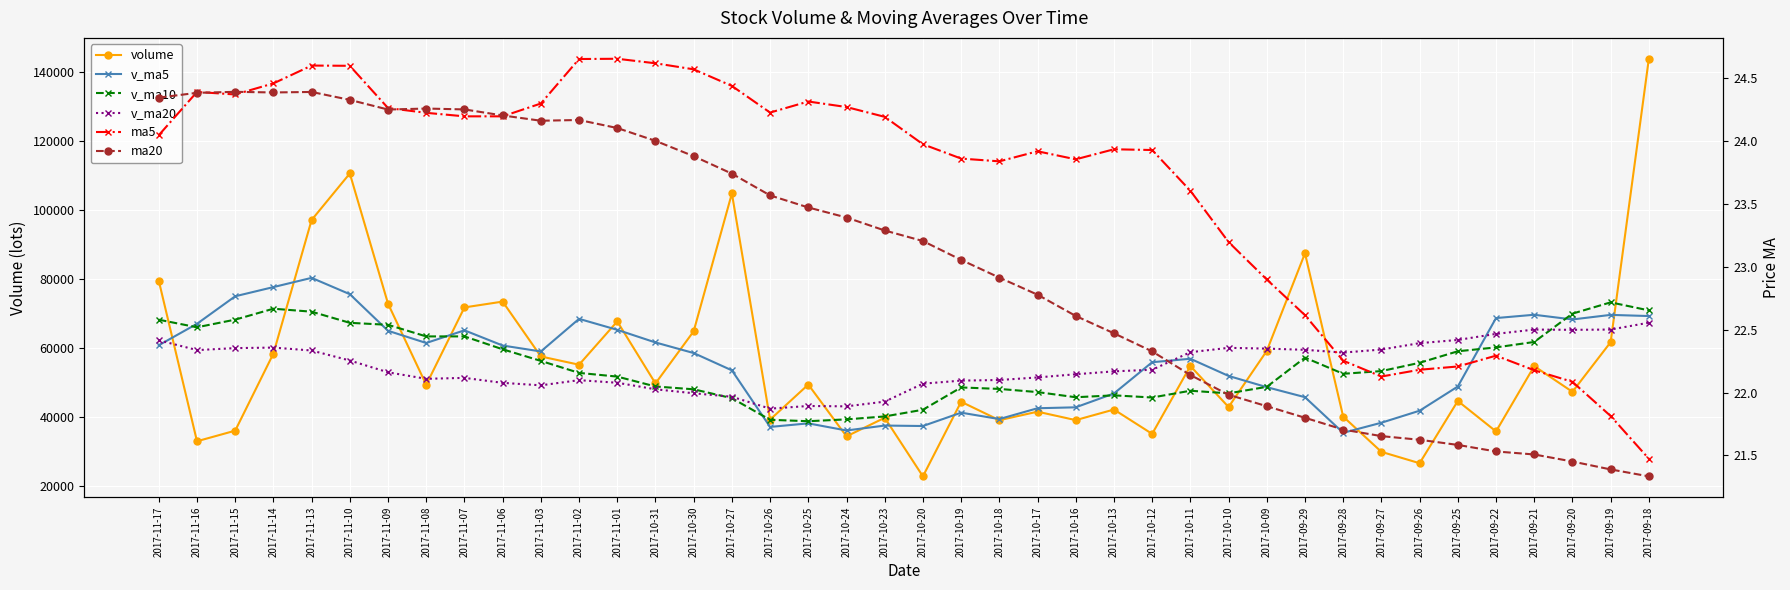

How many times do v_ma5 and v_ma20 cross each other?

5